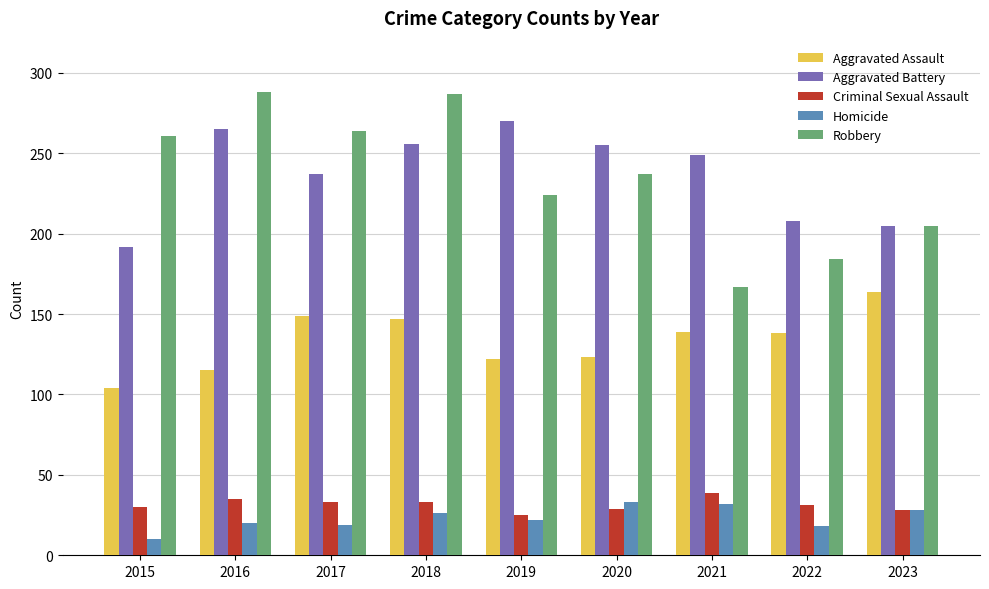

What is the sum of all Homicide values?

208